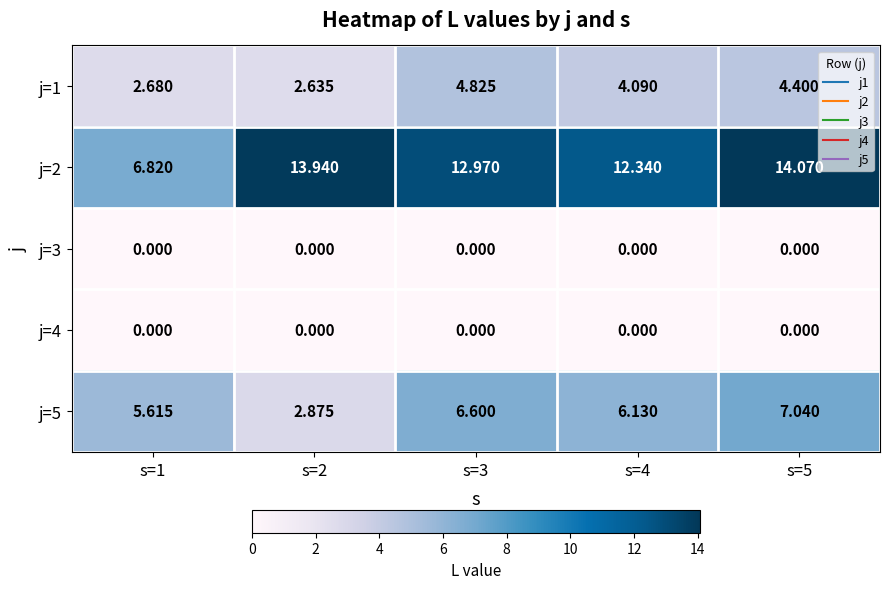

Is the value of j=4 at s=4 greater than the value of j=1 at s=3?

No